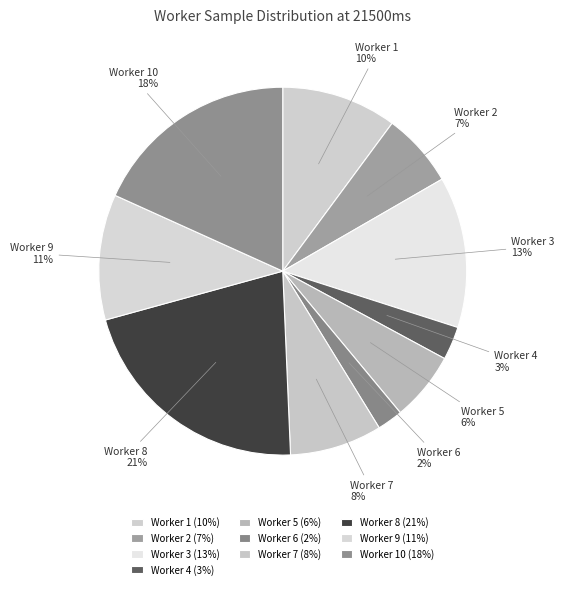

To the nearest percent, what percentage of the pie is Worker 7?

8%